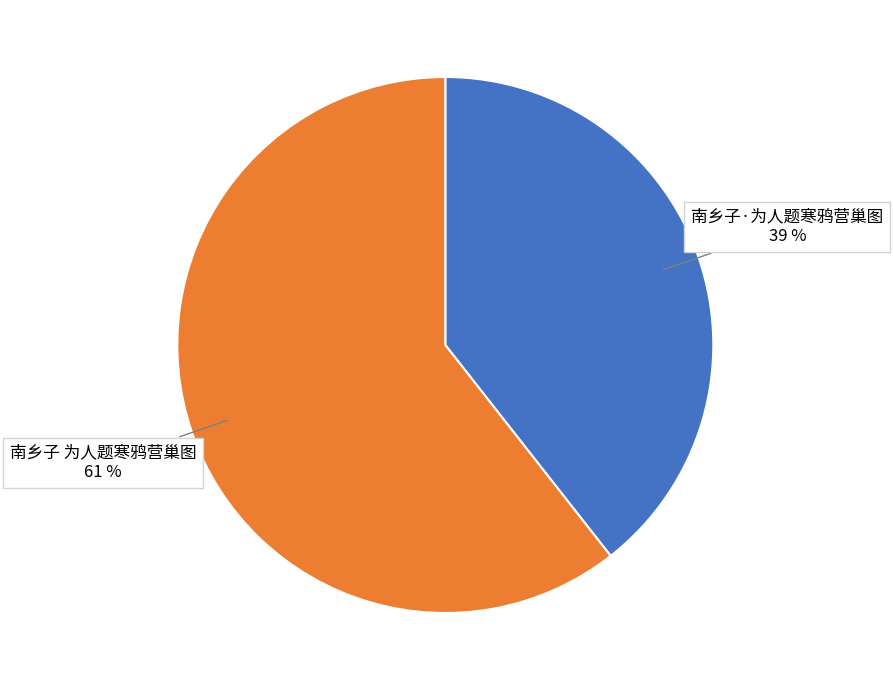

What percentage is the 南乡子·为人题寒鸦营巢图 slice, to the nearest percent?

39%